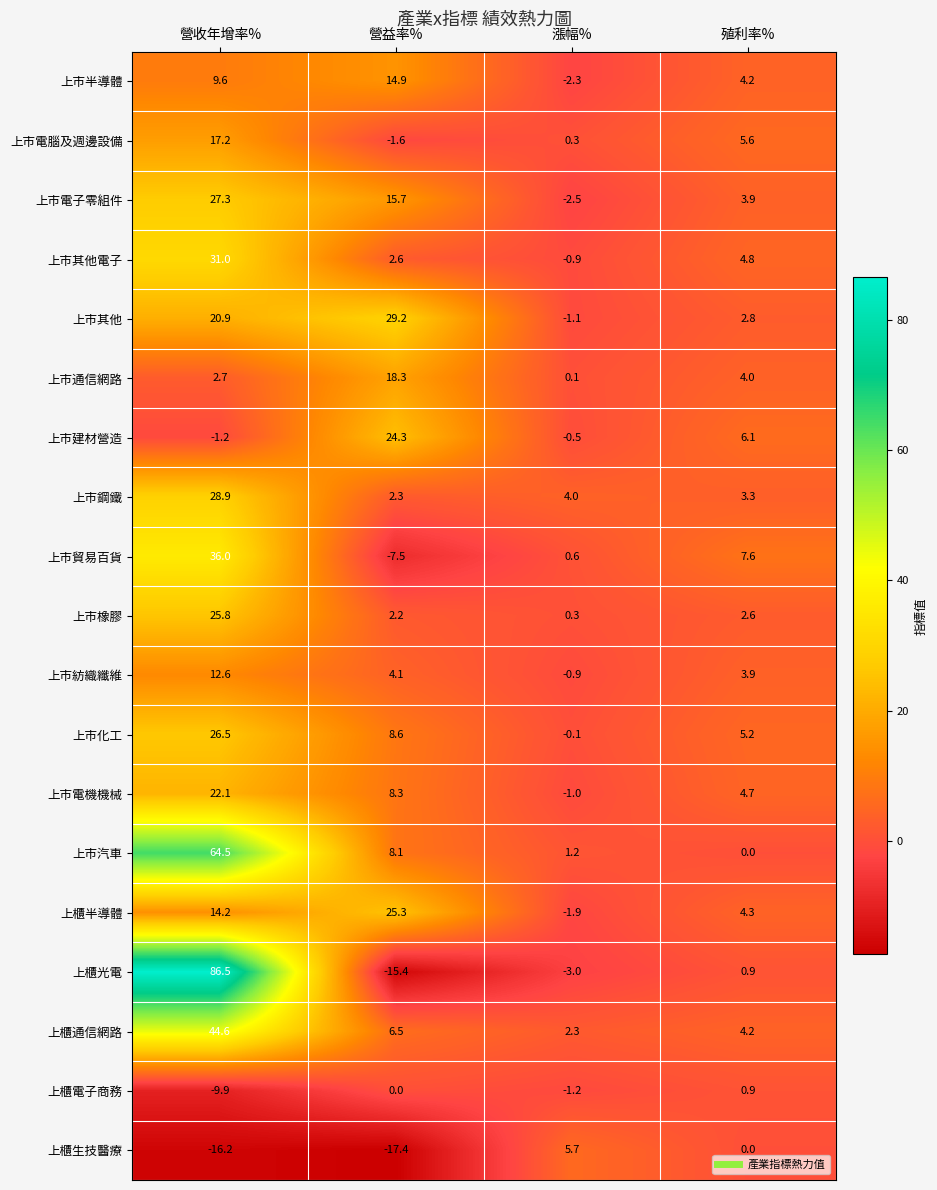

What is the total value across all series at 漲幅%?

-0.9